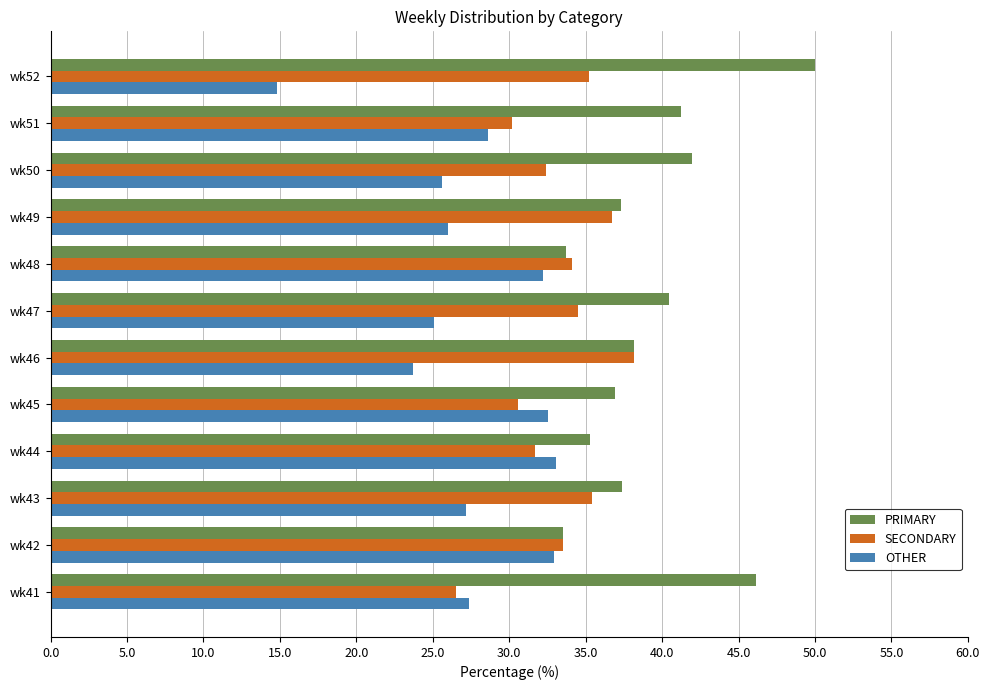

Where is OTHER nearest to the value 23?

wk46